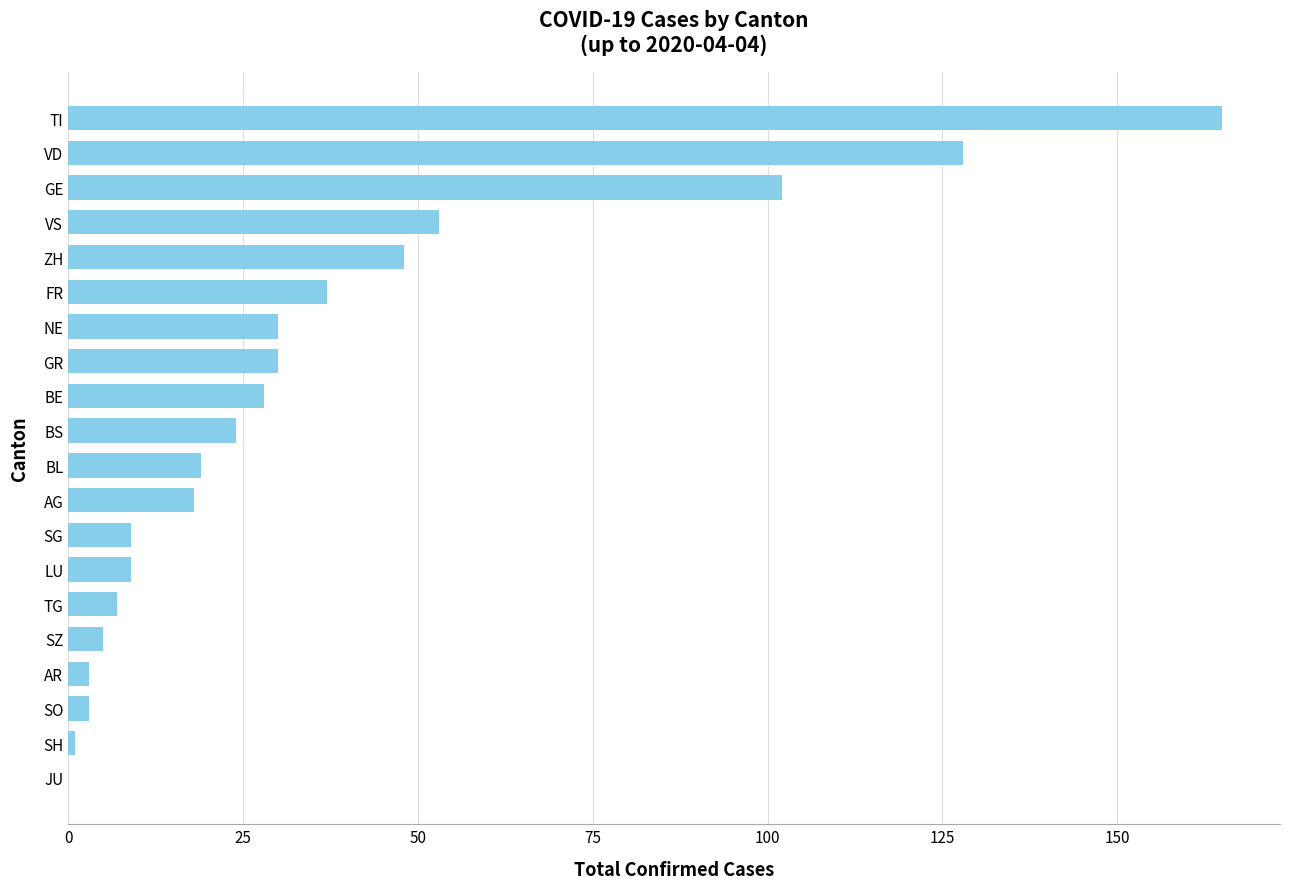

At which label is the value closest to 82?

GE